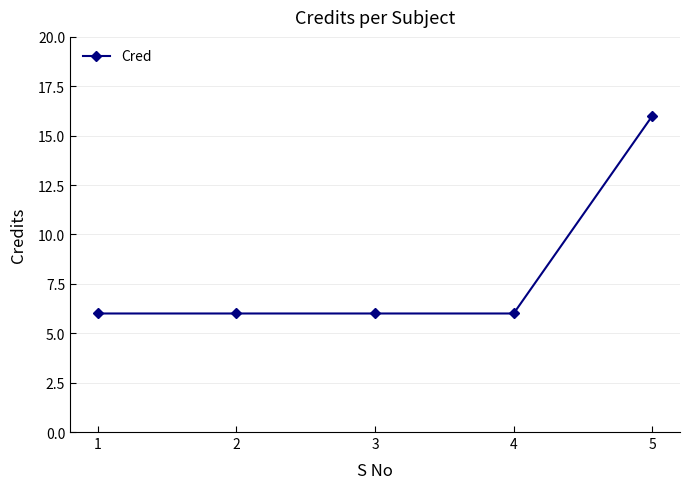

What is the sum of all values?

40